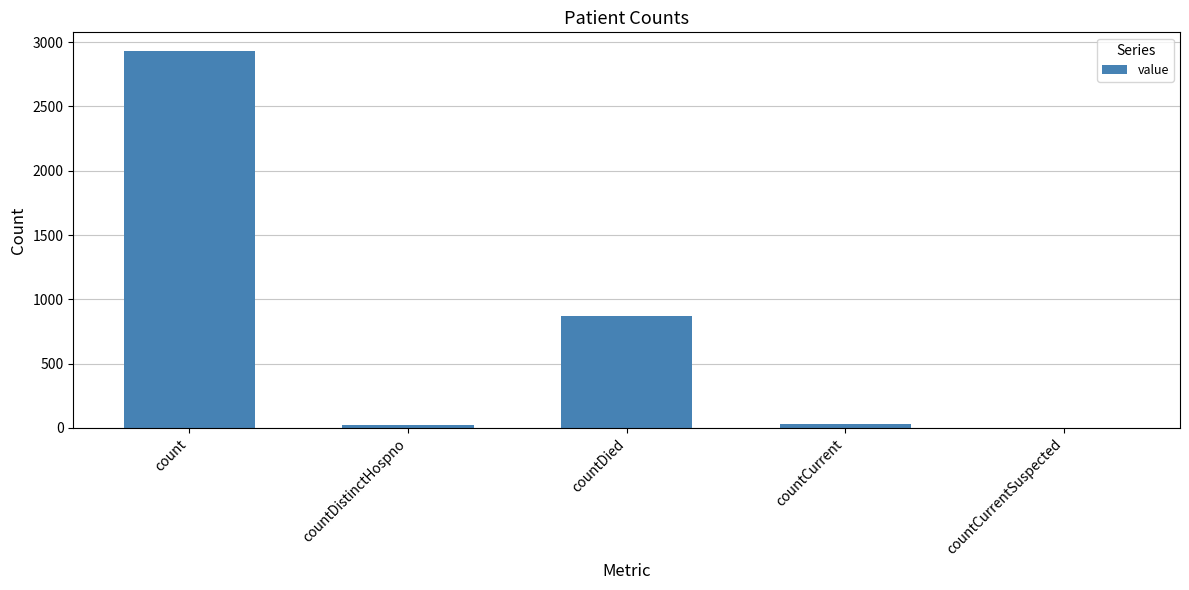

True or false: the data shows 1397 at countCurrentSuspected.

False